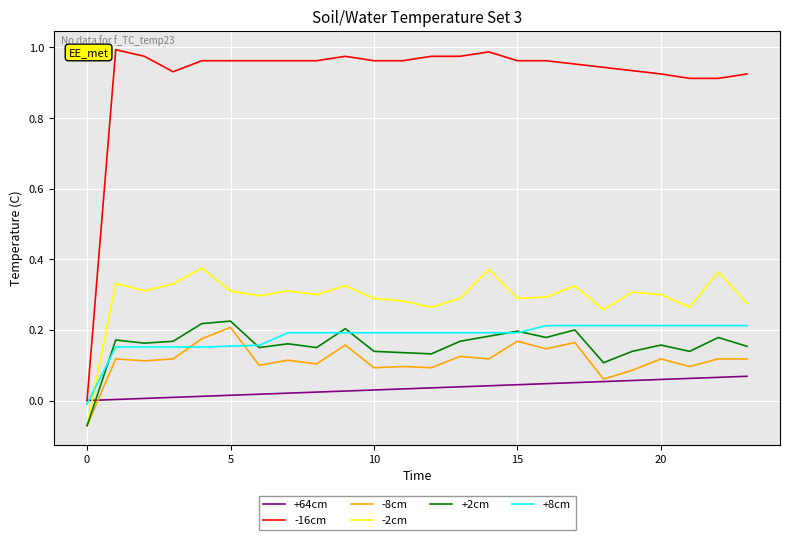

True or false: +64cm and +2cm intersect in this chart.

True